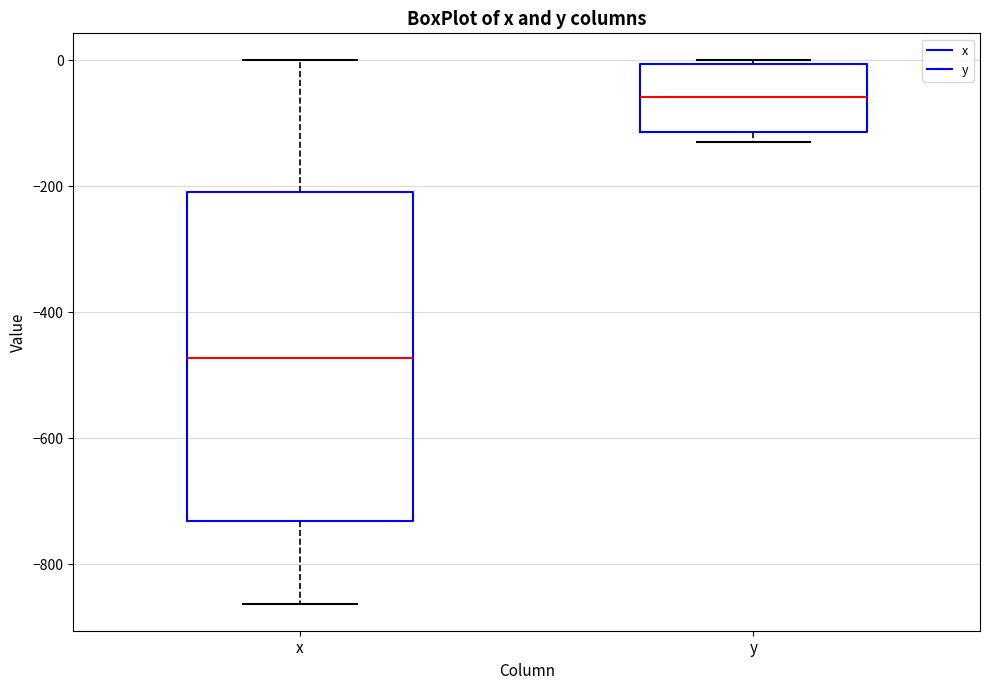

Where is the upper edge of the box for y on the y-axis? The values are not printed on the chart, so give them approximately, as read against the axis.

0